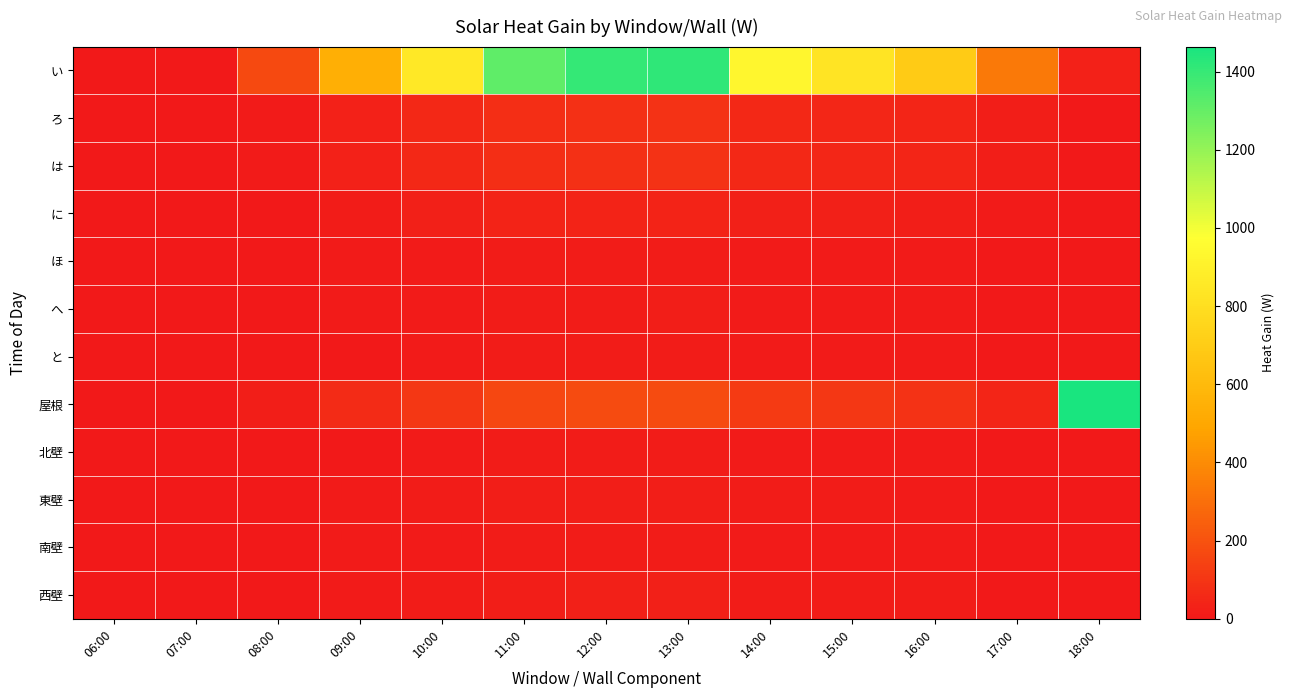

Reading left to right, transcribe all the data shown in this chart.

い: 06:00=0.0	07:00=0.0	08:00=168.3	09:00=538.5	10:00=852.7	11:00=1312.6	12:00=1402.4	13:00=1413.6	14:00=931.2	15:00=830.2	16:00=695.6	17:00=336.6	18:00=33.7
ろ: 06:00=0.0	07:00=0.0	08:00=10.2	09:00=32.7	10:00=51.8	11:00=79.8	12:00=85.2	13:00=85.9	14:00=56.6	15:00=50.5	16:00=42.3	17:00=20.5	18:00=2.0
は: 06:00=0.0	07:00=0.0	08:00=10.3	09:00=32.8	10:00=52.0	11:00=80.0	12:00=85.5	13:00=86.2	14:00=56.8	15:00=50.6	16:00=42.4	17:00=20.5	18:00=2.1
に: 06:00=0.0	07:00=0.0	08:00=4.7	09:00=15.1	10:00=24.0	11:00=36.9	12:00=39.4	13:00=39.7	14:00=26.2	15:00=23.3	16:00=19.5	17:00=9.5	18:00=0.9
ほ: 06:00=0.0	07:00=0.0	08:00=2.0	09:00=6.2	10:00=9.9	11:00=15.2	12:00=16.3	13:00=16.4	14:00=10.8	15:00=9.6	16:00=8.1	17:00=3.9	18:00=0.4
へ: 06:00=0.0	07:00=0.0	08:00=2.1	09:00=6.6	10:00=10.4	11:00=16.0	12:00=17.1	13:00=17.3	14:00=11.4	15:00=10.1	16:00=8.5	17:00=4.1	18:00=0.4
と: 06:00=0.0	07:00=0.0	08:00=1.5	09:00=4.8	10:00=7.6	11:00=11.6	12:00=12.4	13:00=12.5	14:00=8.3	15:00=7.4	16:00=6.2	17:00=3.0	18:00=0.3
屋根: 06:00=0.0	07:00=0.0	08:00=21.1	09:00=67.5	10:00=106.8	11:00=164.4	12:00=175.7	13:00=177.1	14:00=116.7	15:00=104.0	16:00=87.1	17:00=42.2	18:00=1464.0
北壁: 06:00=0.0	07:00=0.0	08:00=1.6	09:00=5.1	10:00=8.1	11:00=12.5	12:00=13.3	13:00=13.4	14:00=8.8	15:00=7.9	16:00=6.6	17:00=3.2	18:00=0.3
東壁: 06:00=0.0	07:00=0.0	08:00=2.5	09:00=8.1	10:00=12.8	11:00=19.6	12:00=21.0	13:00=21.1	14:00=13.9	15:00=12.4	16:00=10.4	17:00=5.0	18:00=0.5
南壁: 06:00=0.0	07:00=0.0	08:00=1.8	09:00=5.9	10:00=9.4	11:00=14.4	12:00=15.4	13:00=15.5	14:00=10.2	15:00=9.1	16:00=7.6	17:00=3.7	18:00=0.4
西壁: 06:00=0.0	07:00=0.0	08:00=2.8	09:00=9.0	10:00=14.2	11:00=21.9	12:00=23.4	13:00=23.6	14:00=15.5	15:00=13.8	16:00=11.6	17:00=5.6	18:00=0.6